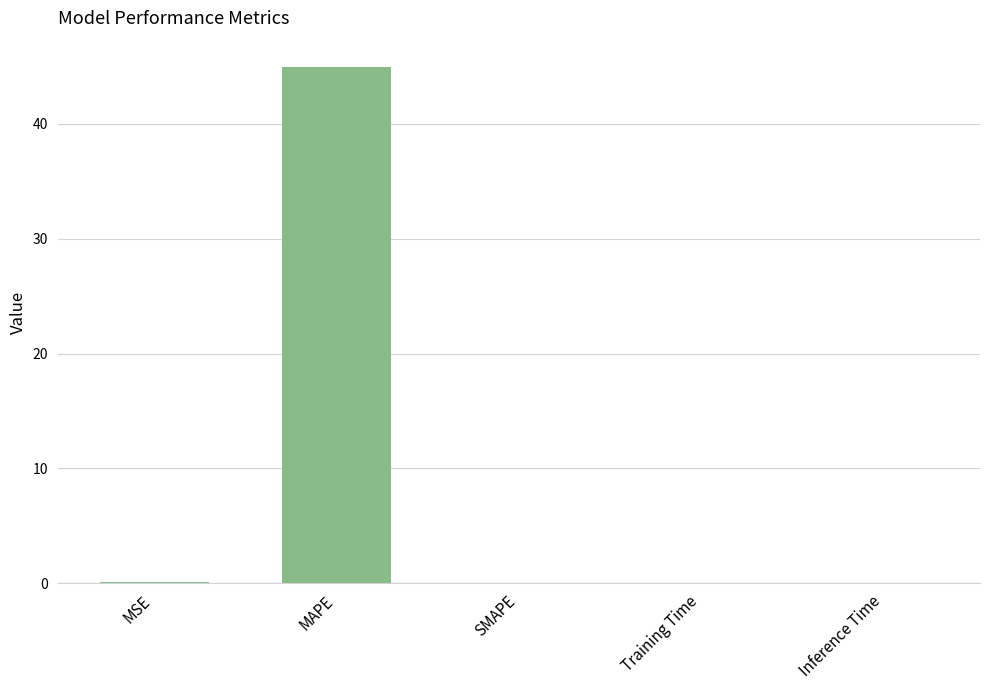

Which has a higher value, Inference Time or MAPE?

MAPE